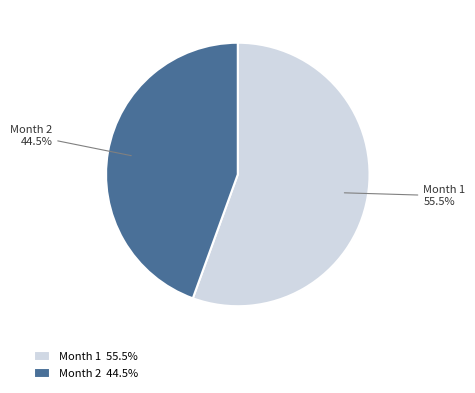

Which has a higher value, Month 1 55.5% or Month 2 44.5%?

Month 1 55.5%